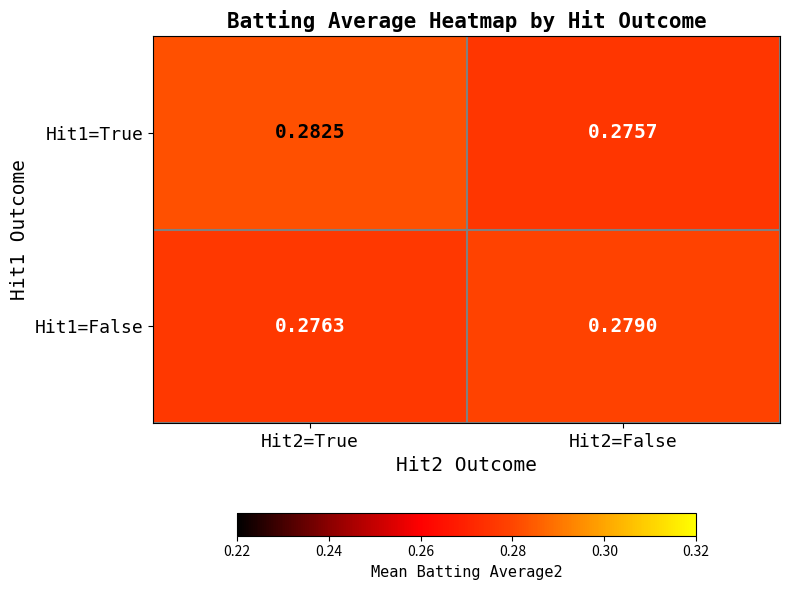

Rank the series by their maximum value, from highest to lowest.

Hit1=True, Hit1=False